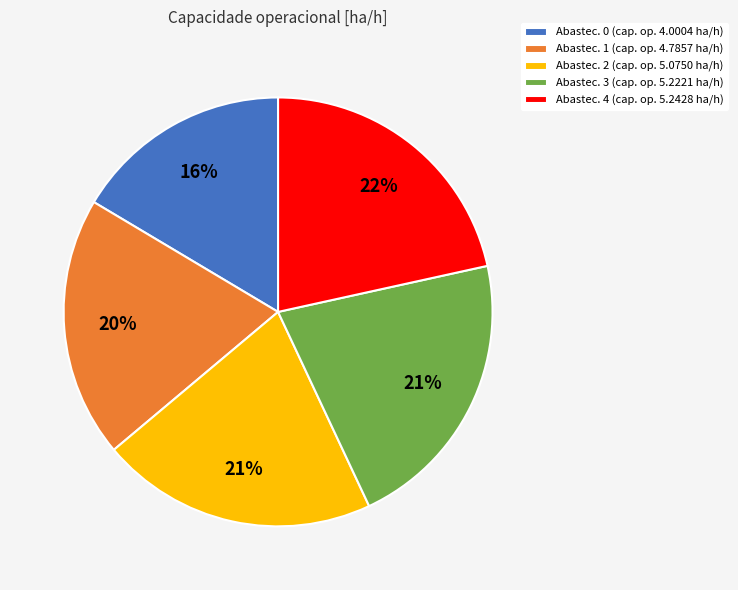

What percentage is the Abastec. 1 (cap. op. 4.7857 ha/h) slice, to the nearest percent?

20%